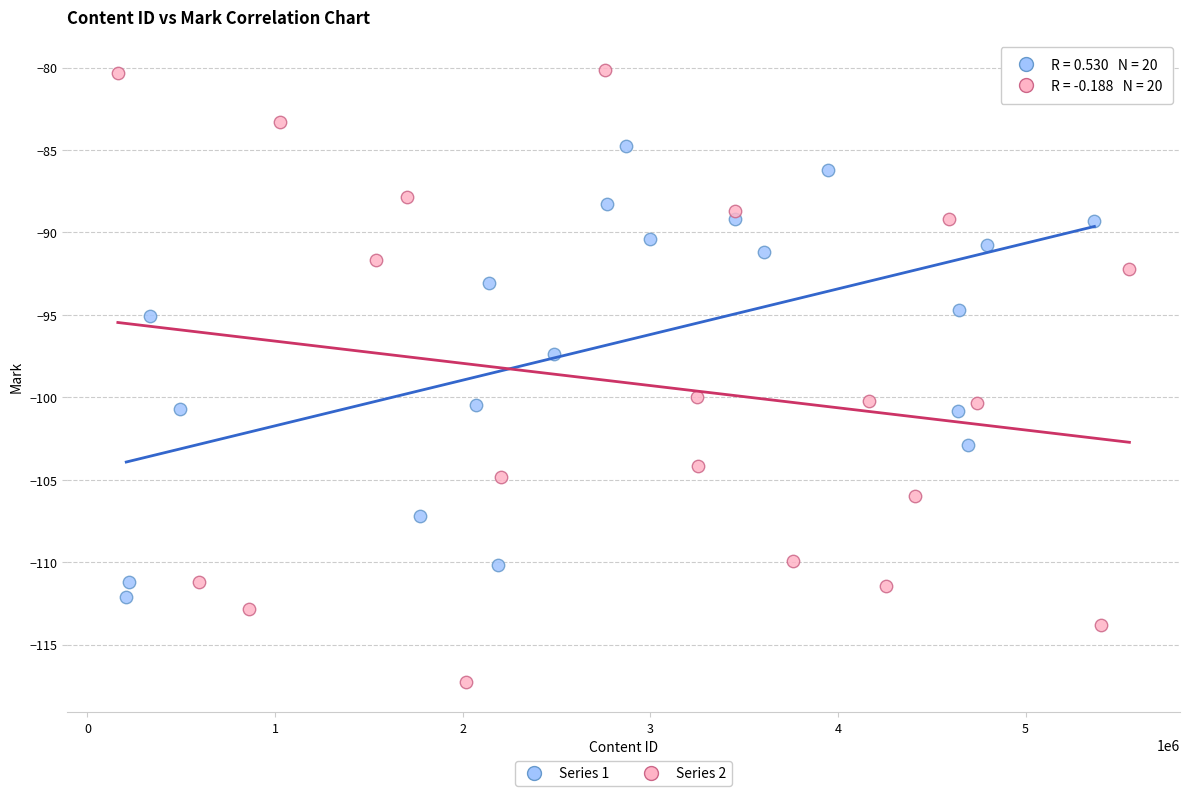

Which series contains the lowest Y value?

Series 2